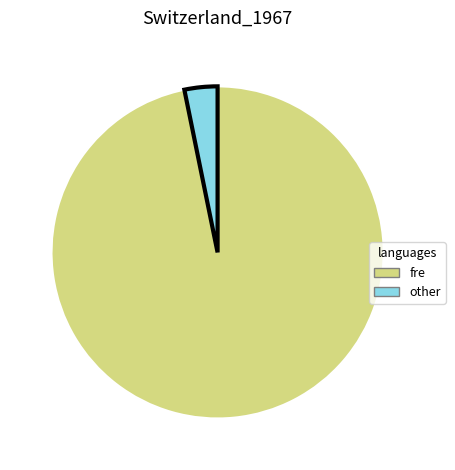

Is it true that fre is 97% of the pie?

True